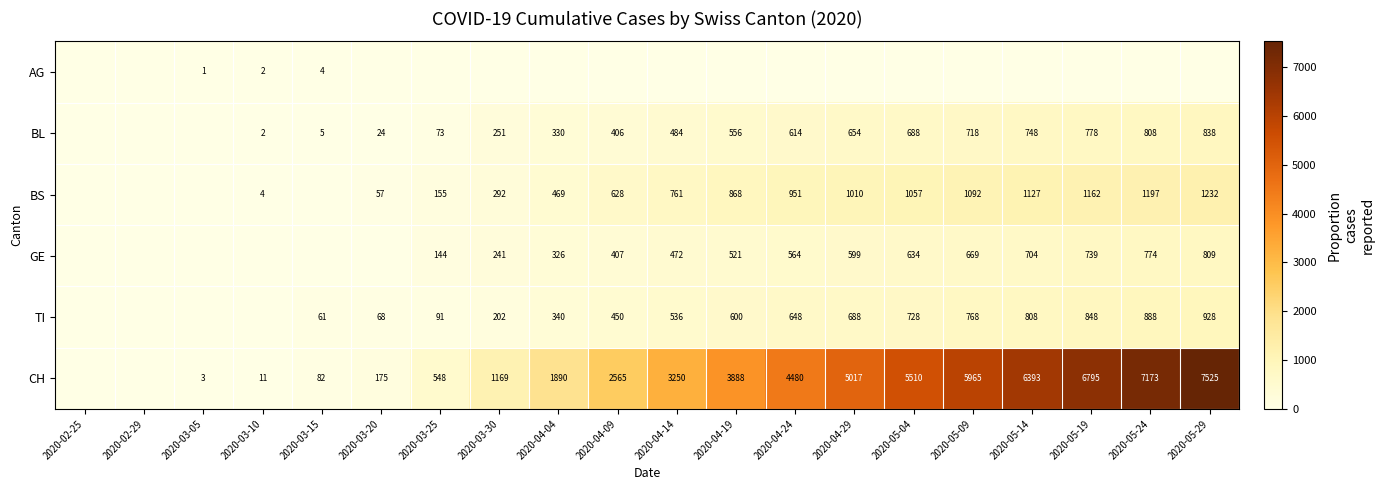

The value of BL at 2020-05-24 is 808. True or false?

True